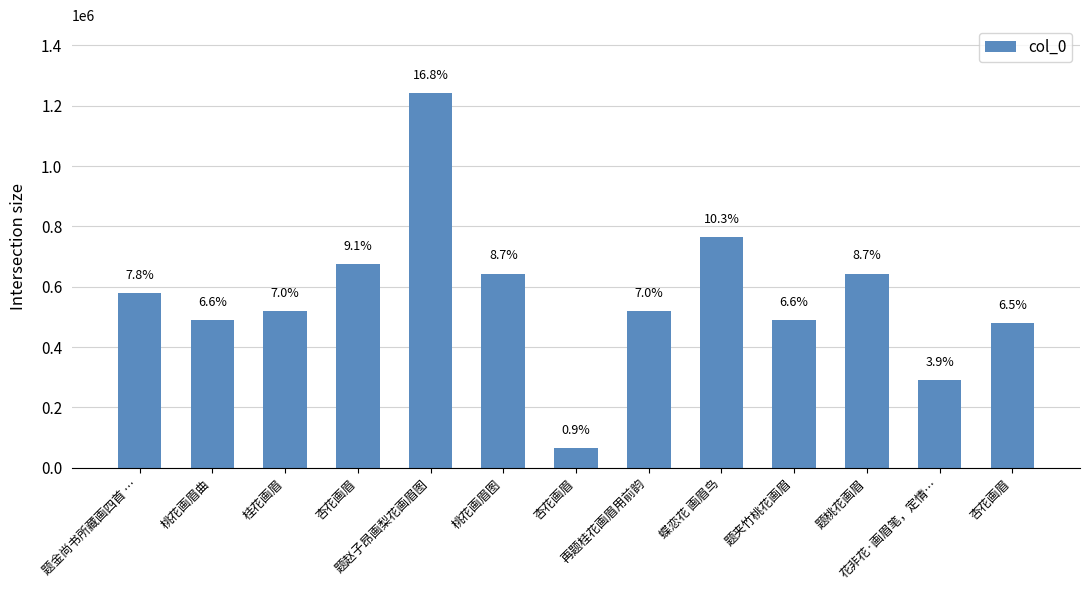

At which category does the chart reach its peak across all series?

题赵子昂画梨花画眉图